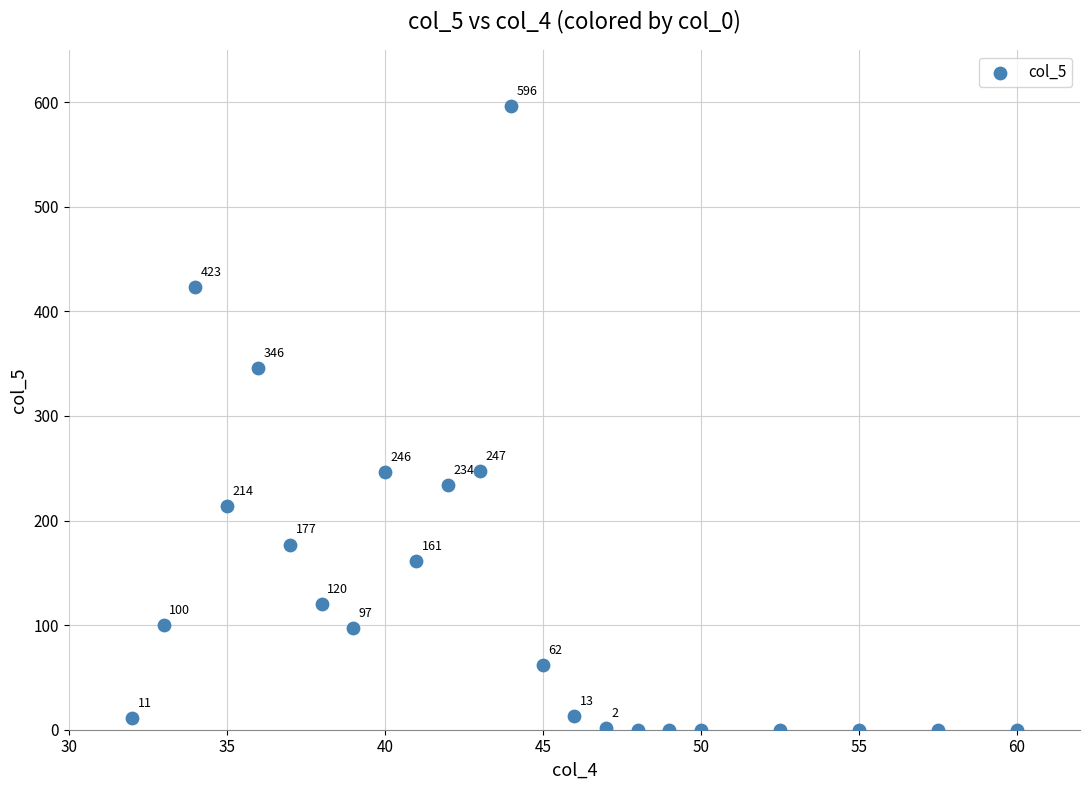

What Y value in the scatter plot is closest to 298?

346